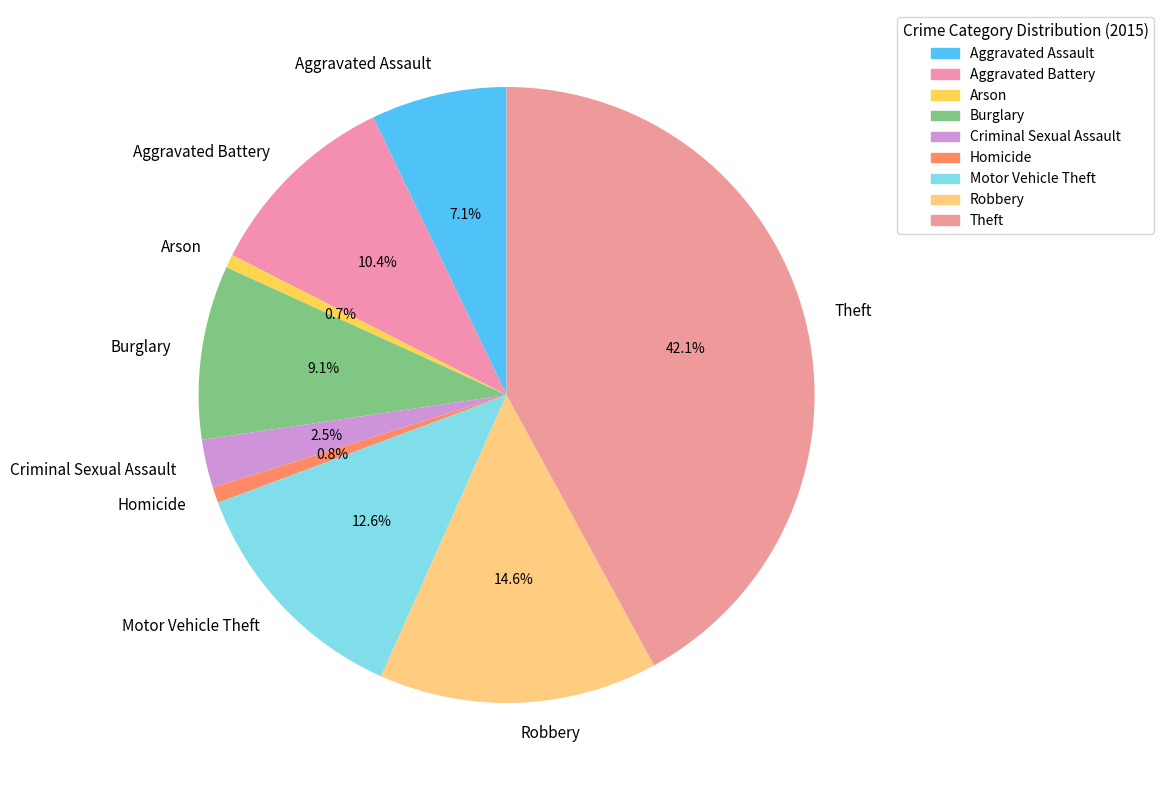

What is the largest slice in the pie chart?

Theft